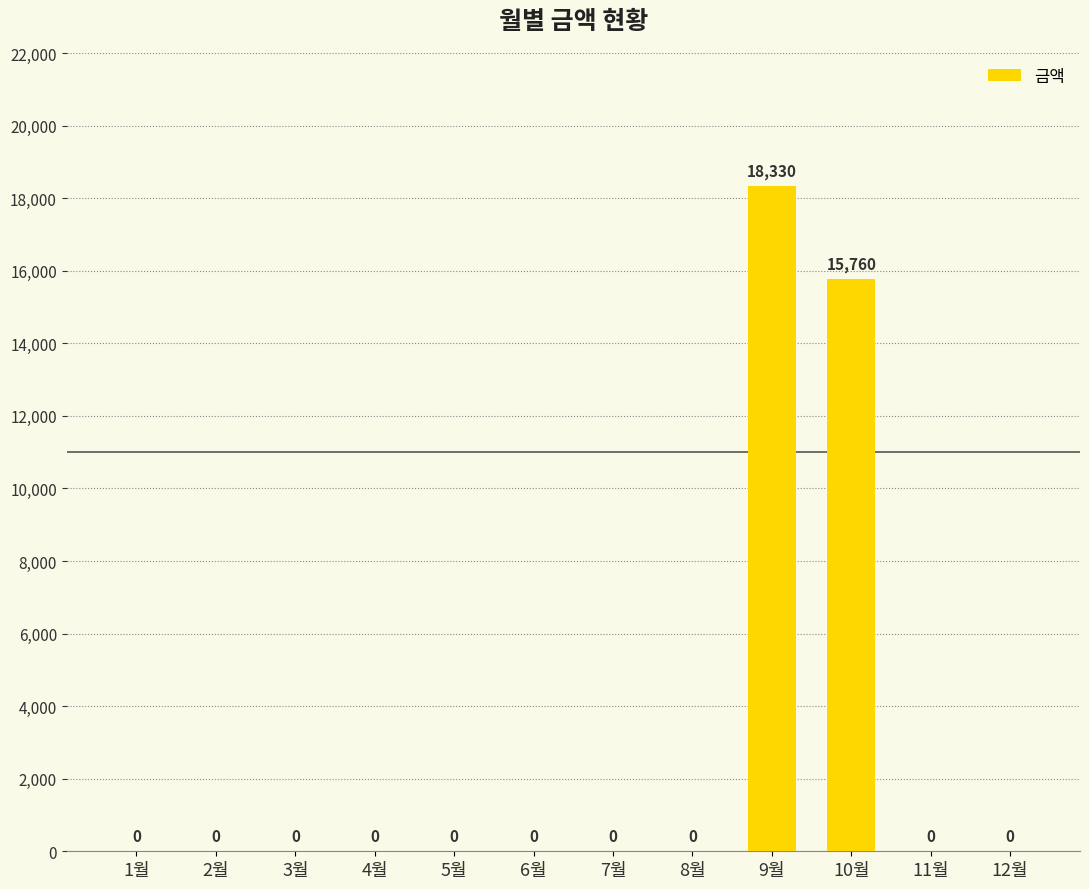

What is the change in value from 6월 to 10월?

+15760